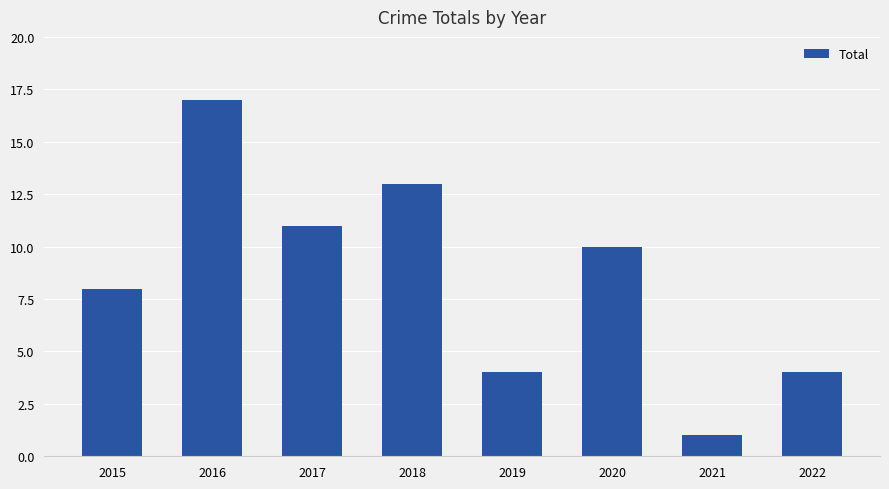

Which has a higher value, 2018 or 2016?

2016